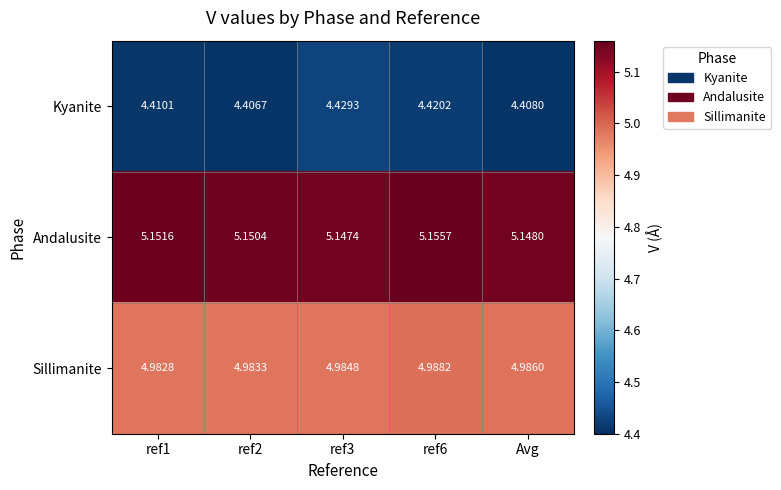

At how many categories does at least one series exceed 4?

5